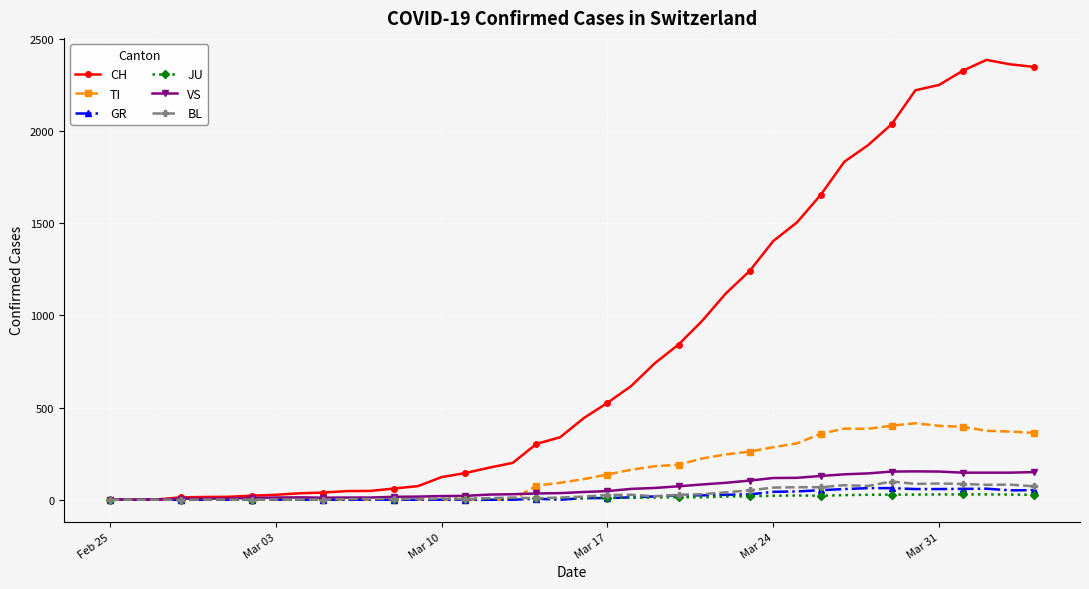

List the series in order of their peak value, highest first.

CH, TI, VS, BL, GR, JU